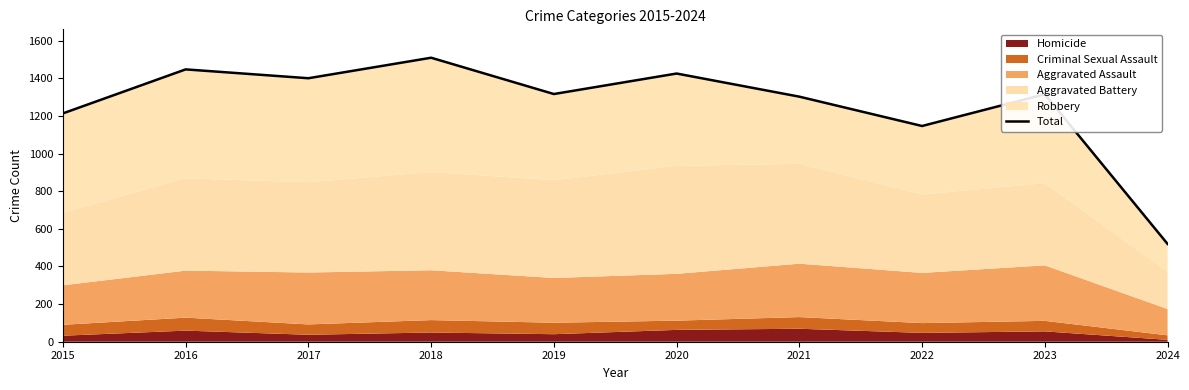

Reading right to left, extract all data points from this chart.

2024=520	2023=1316	2022=1147	2021=1303	2020=1426	2019=1317	2018=1510	2017=1401	2016=1448	2015=1214